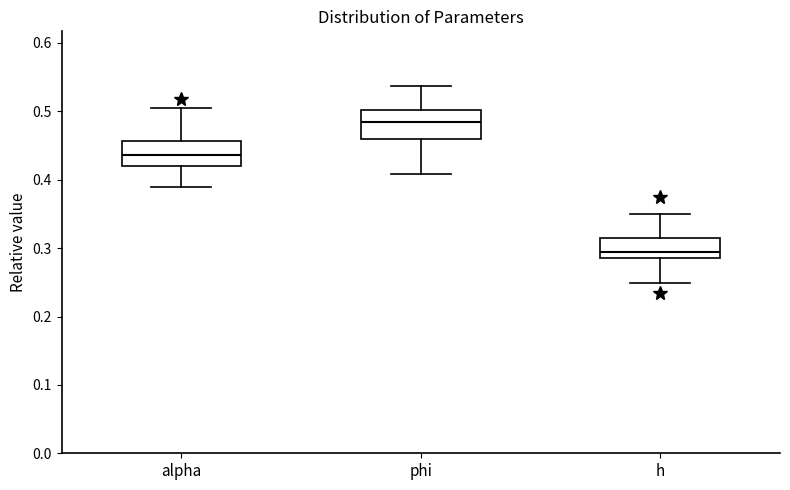

Reading left to right, read every box against the y-axis: the position of its median line, the range the box covers, and the ends of its whiskers. The values are not printed on the chart, so give them approximately, as read against the axis.

alpha: median 0.44, box 0.42 to 0.46, whiskers 0.39 to 0.50
phi: median 0.49, box 0.46 to 0.50, whiskers 0.41 to 0.54
h: median 0.29 (just above the box's lower edge), box 0.29 to 0.31, whiskers 0.25 to 0.35